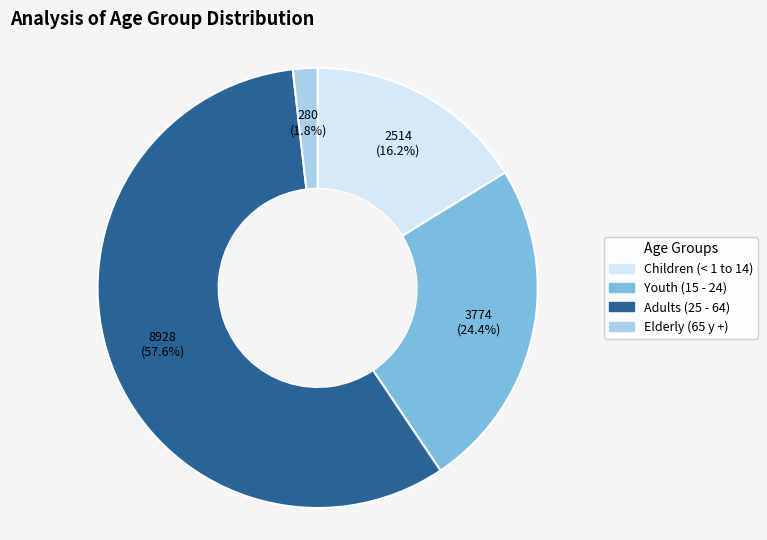

Is there any slice that represents more than half of the pie?

Yes